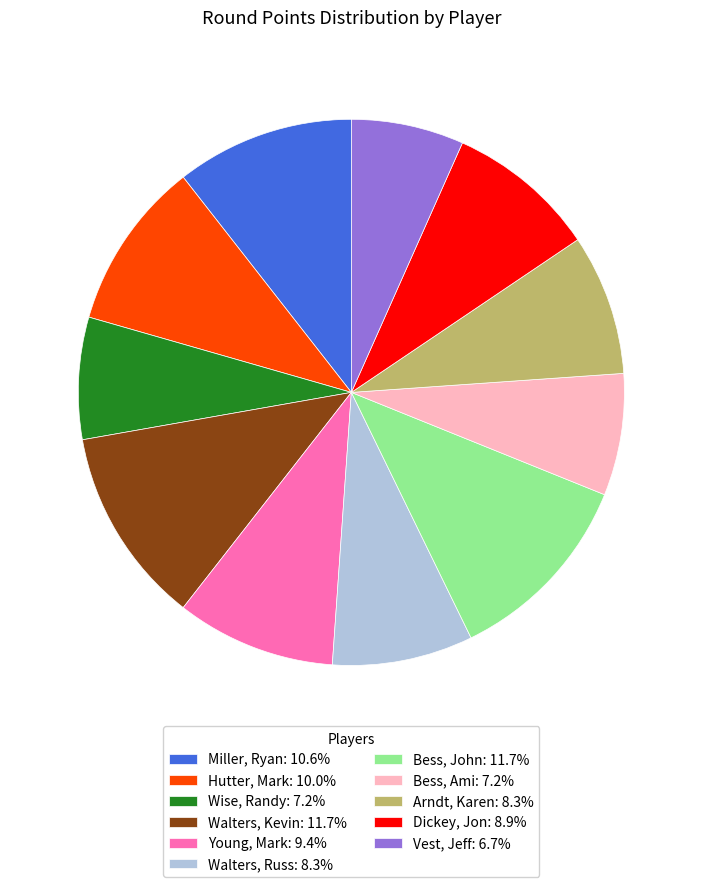

What is the smallest slice in the pie chart?

Vest, Jeff